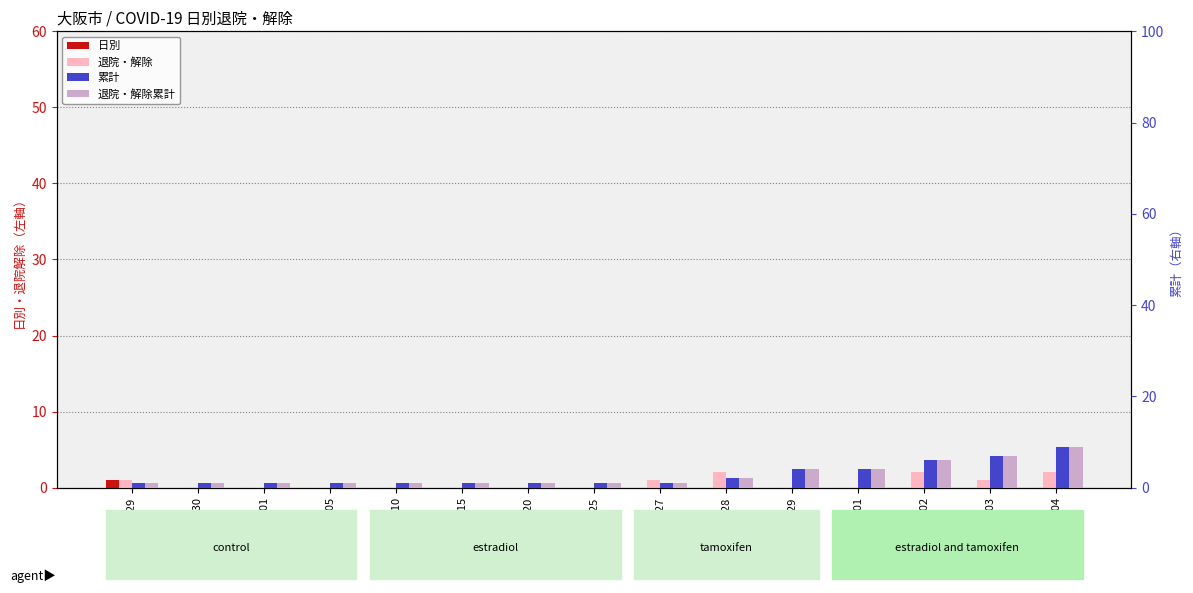

At 2020-02-25, list the series in order from largest to smallest.

累計, 退院・解除累計, 日別, 退院・解除